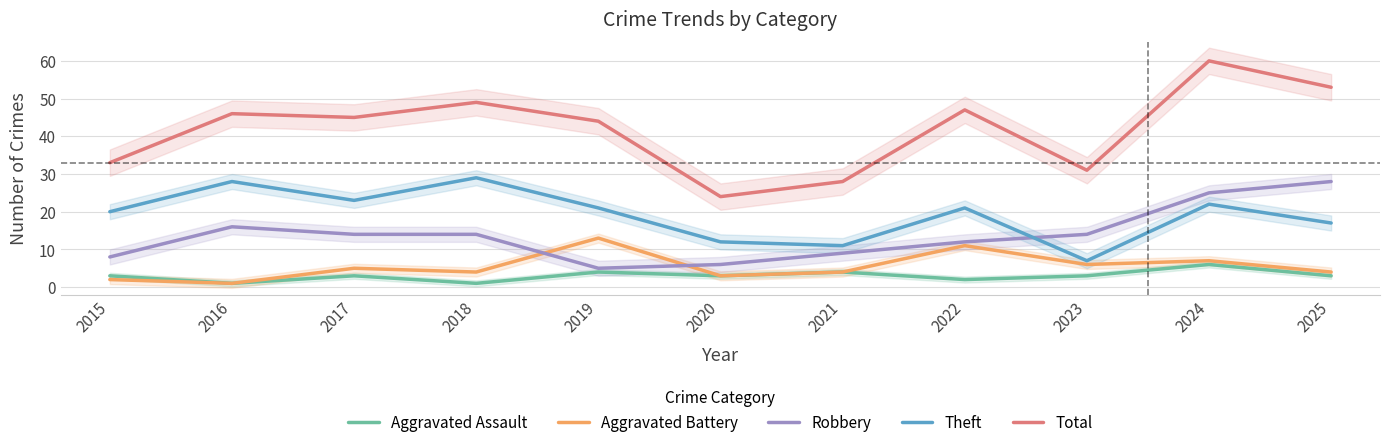

Does the chart have visible grid lines?

Yes